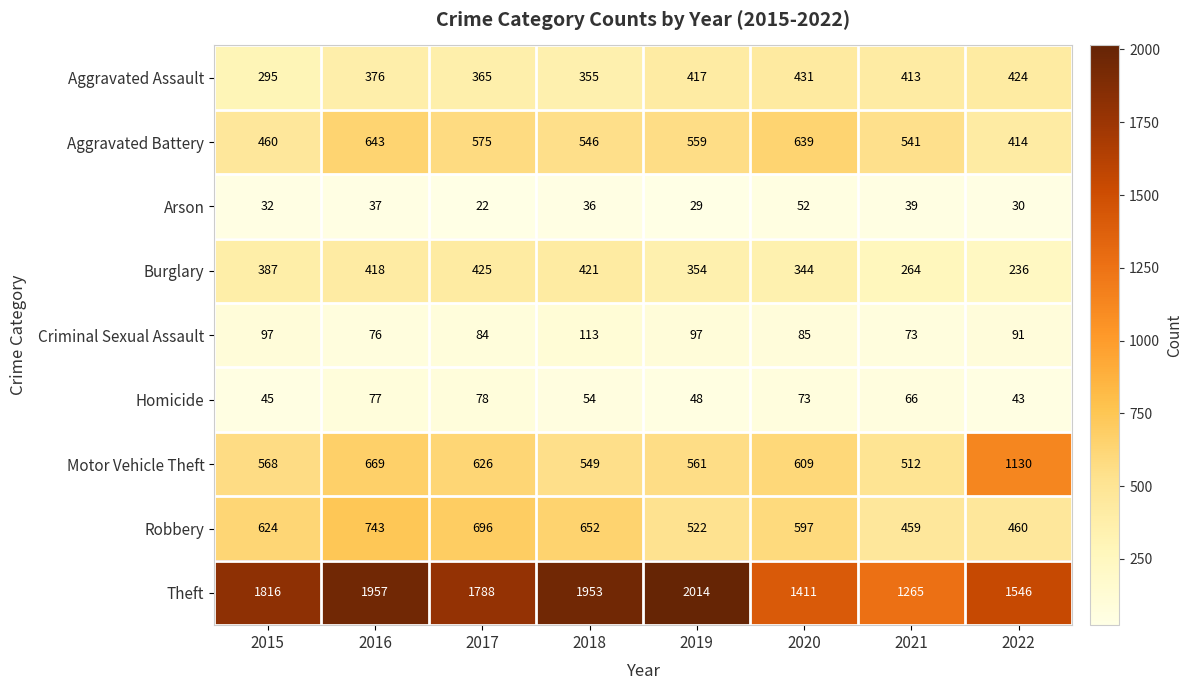

Which series has the widest spread of values?

Theft